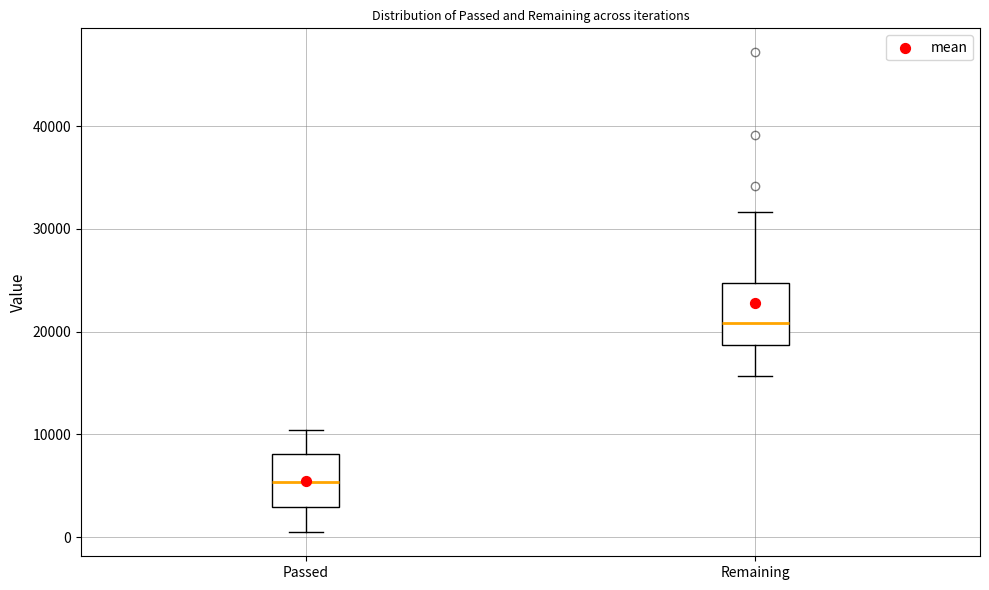

Where does the lower whisker of the box for Passed end on the y-axis? The values are not printed on the chart, so give them approximately, as read against the axis.

0